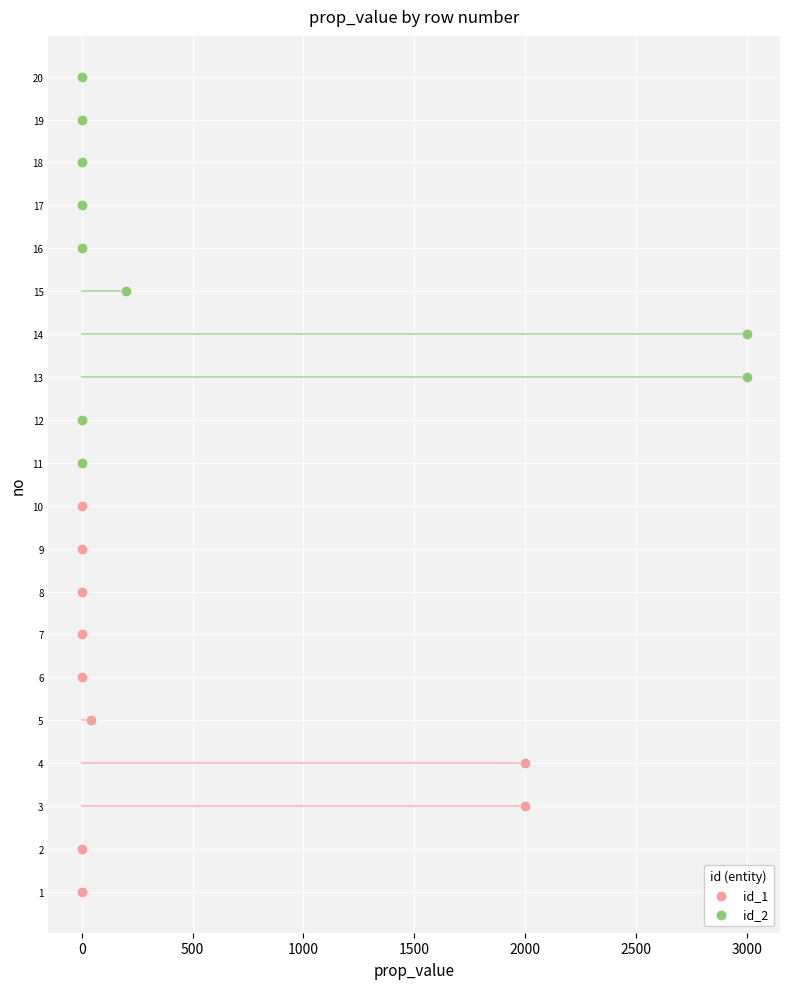

What are all the series names shown in the legend?

id_1, id_2